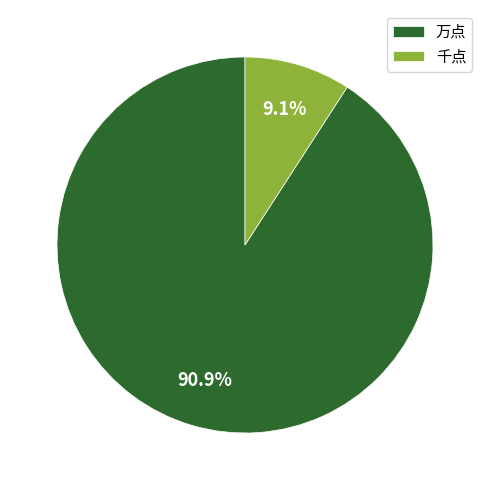

Which category has the biggest portion of the pie?

万点